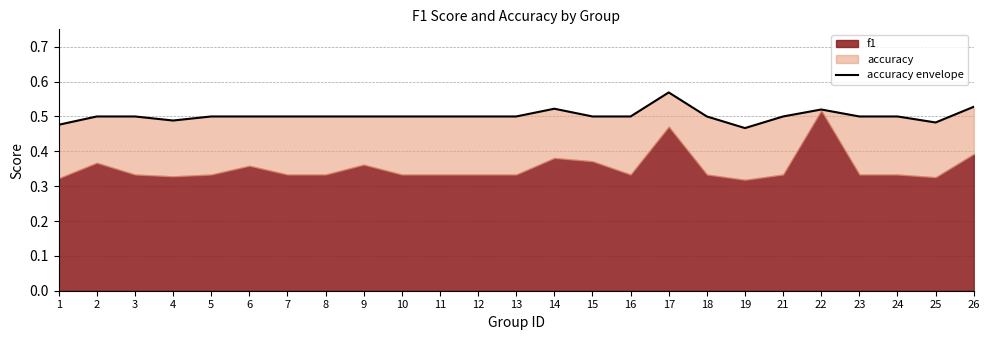

Between 12 and 11, which is larger?

12